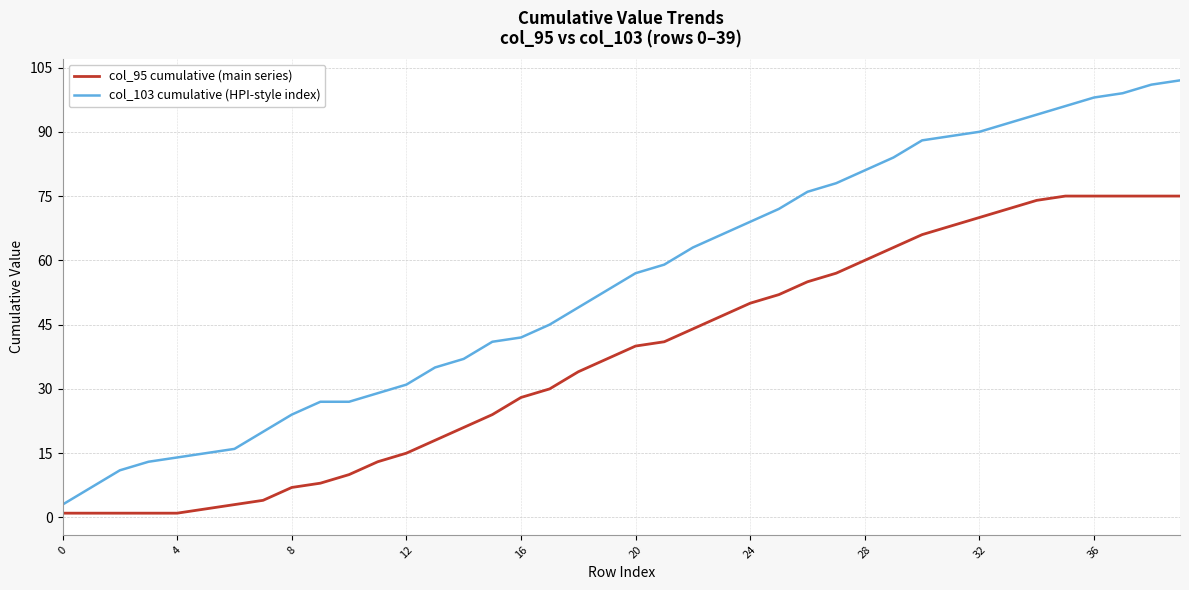

True or false: col_103 cumulative (HPI-style index) has more than 1 points higher than both neighbors.

False